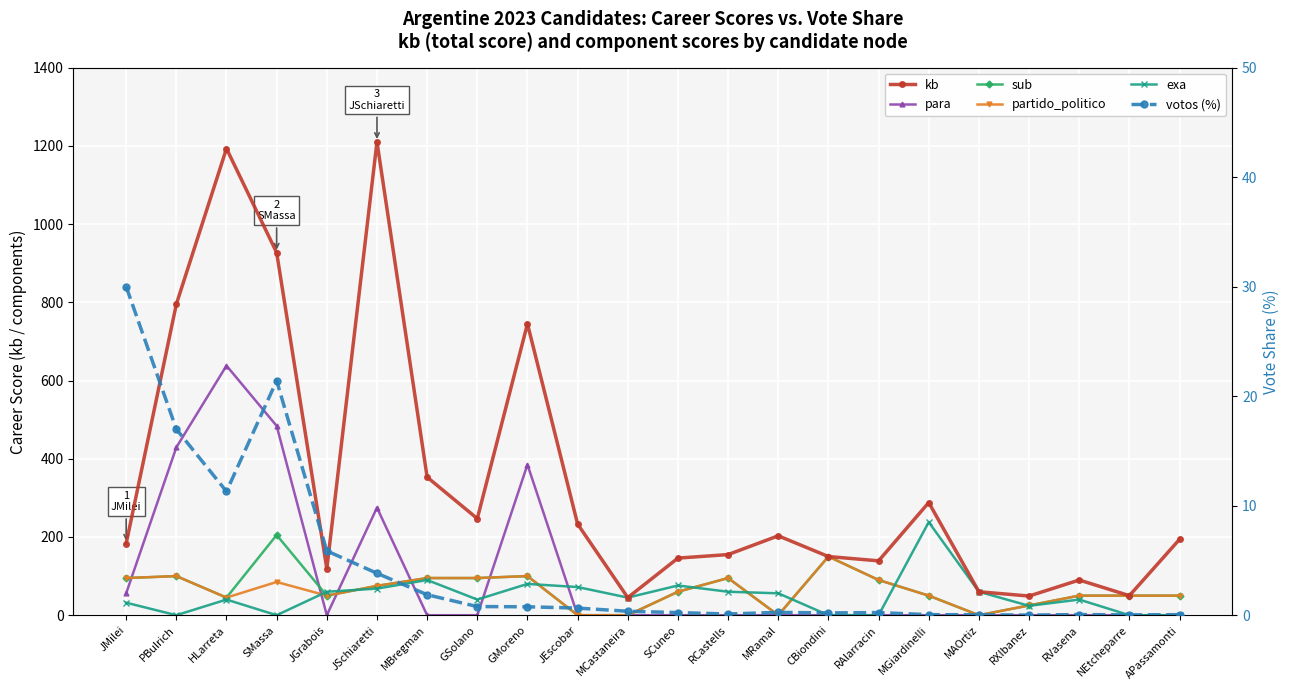

Is this an area chart (filled region under the line)?

No